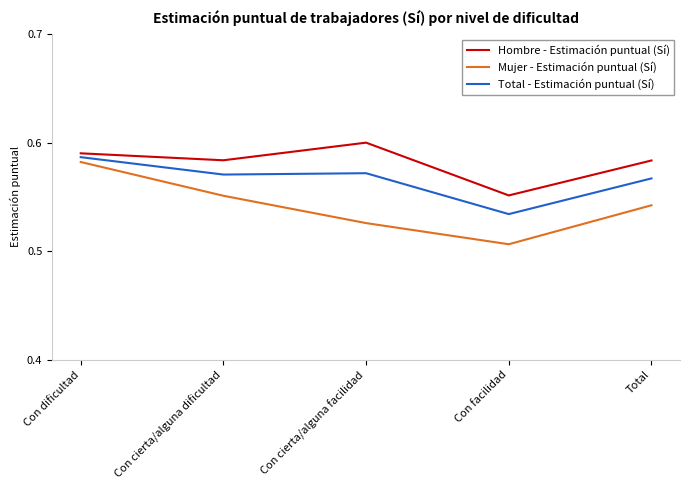

In Hombre - Estimación puntual (Sí), how many points are lower than both neighbors (excluding endpoints)?

2